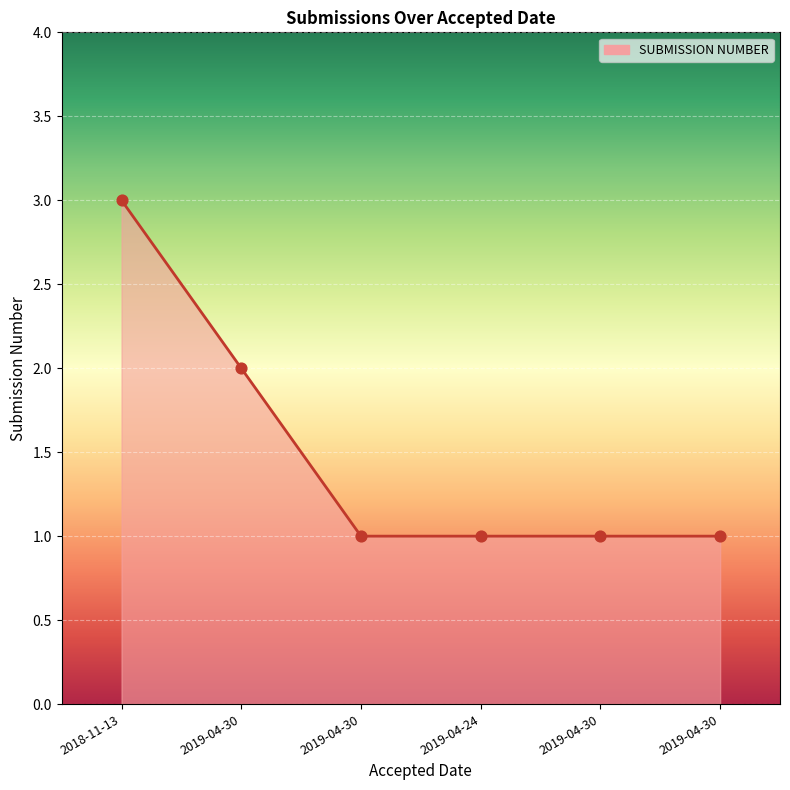

What is the change in value from 2018-11-13 to 2019-04-30?

-2